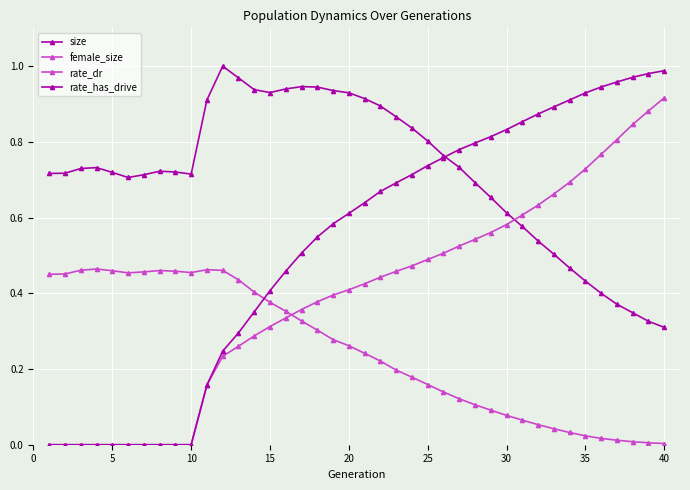

How many data points does each series have?

40